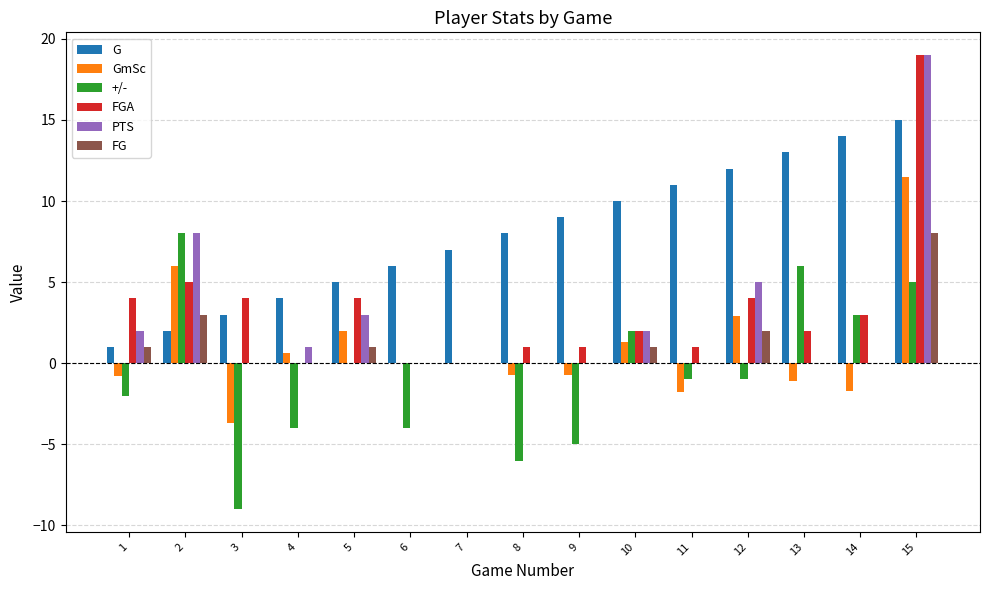

What is the sum of the FGA values at 5 and 1?

8.0